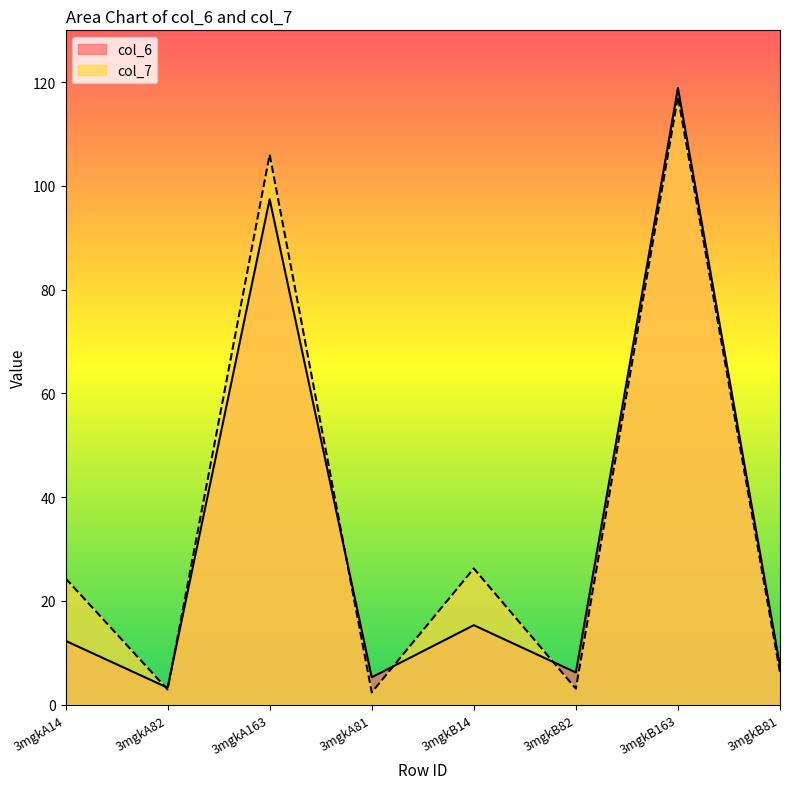

What value does the col_7 series have at 3mgkA82?

2.9